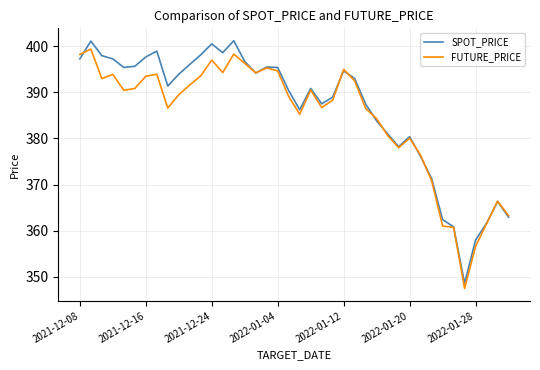

Which series has the widest spread of values?

SPOT_PRICE